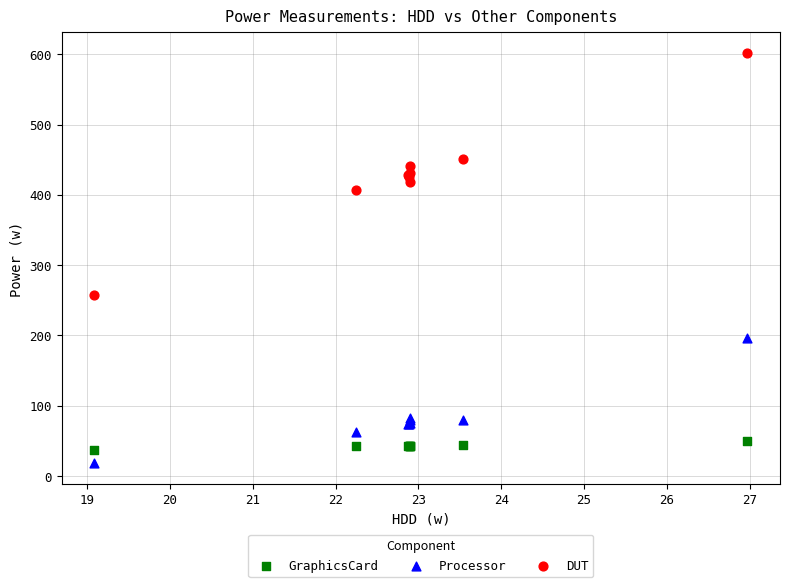

Which series reaches the maximum Y coordinate?

DUT